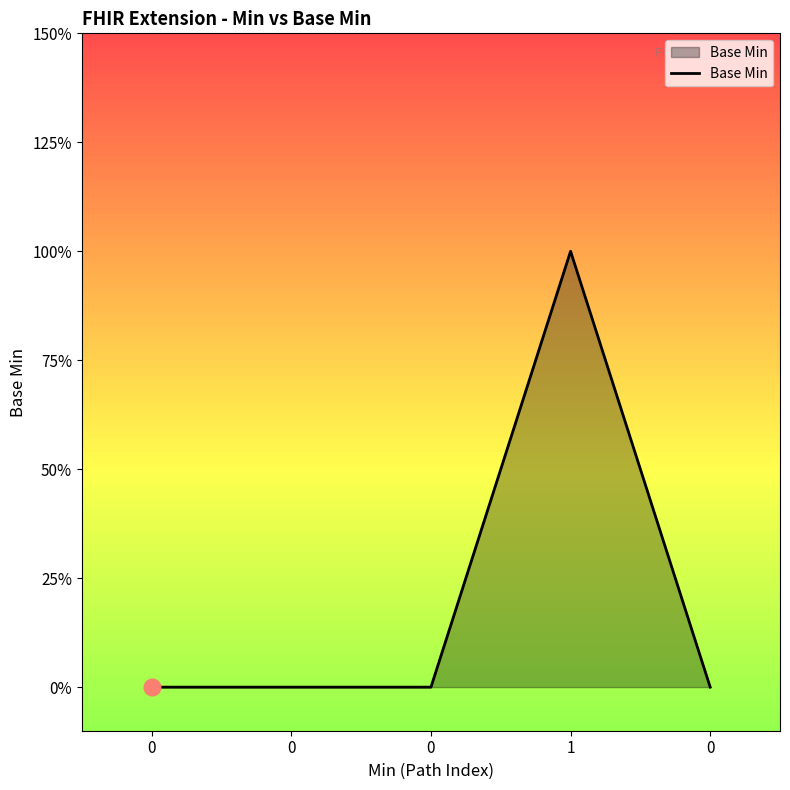

Reading left to right, list all the values displayed in this chart.

0=0	0=0	0=0	1=1	0=0